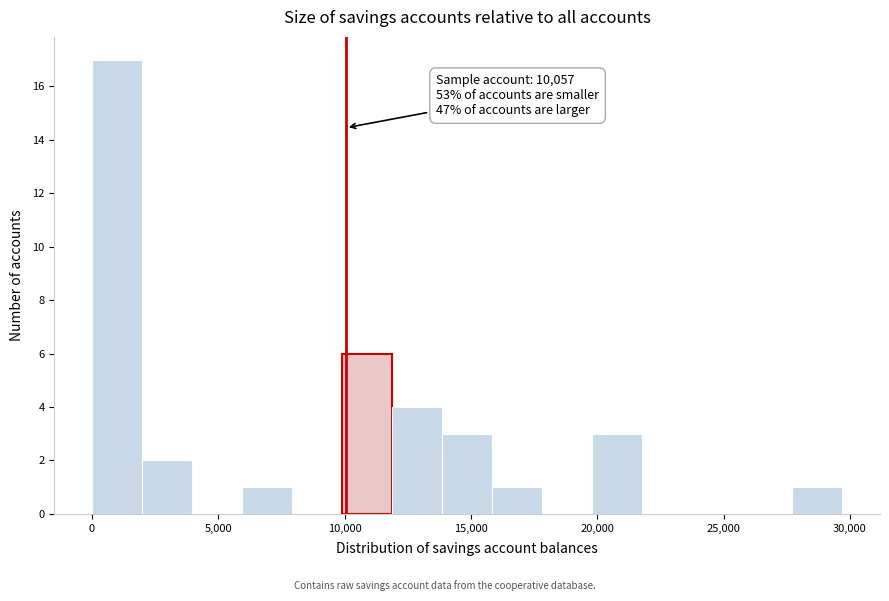

Read against the x-axis, roughly where is the centre of the tallest bar?

1000